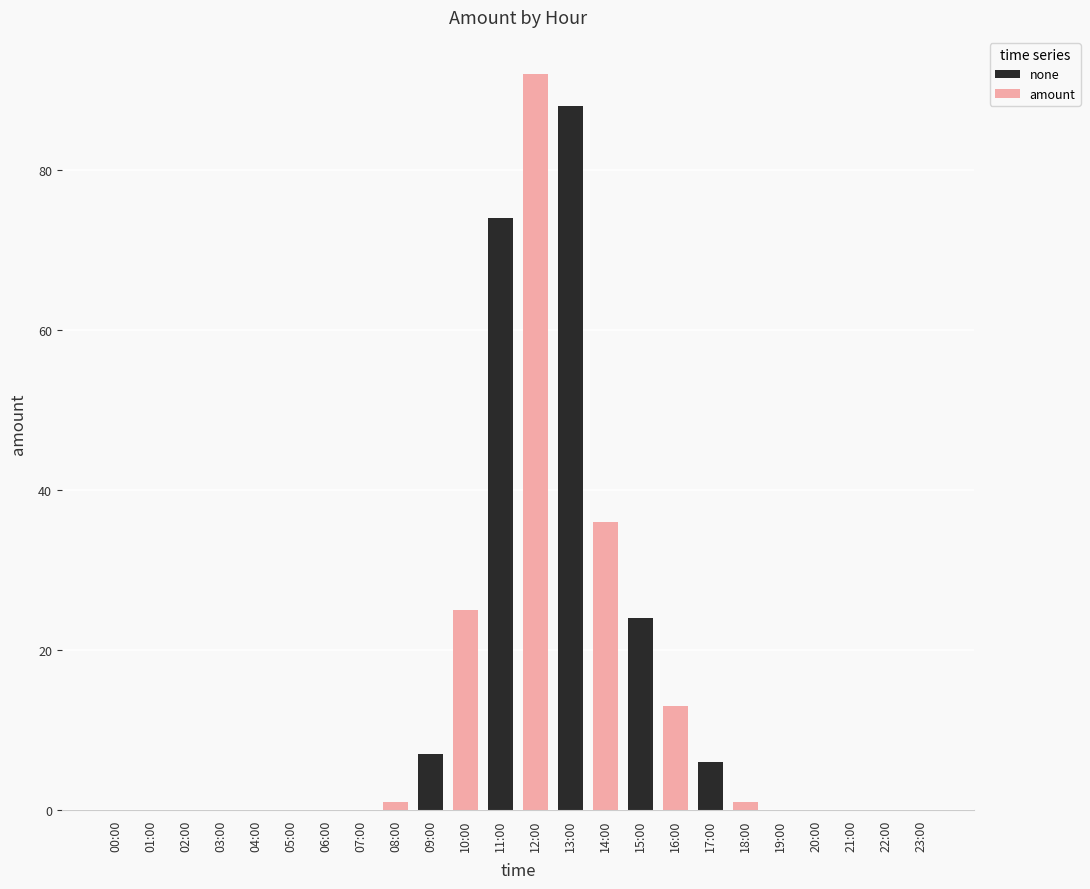

What position from the right is 09:00?

15